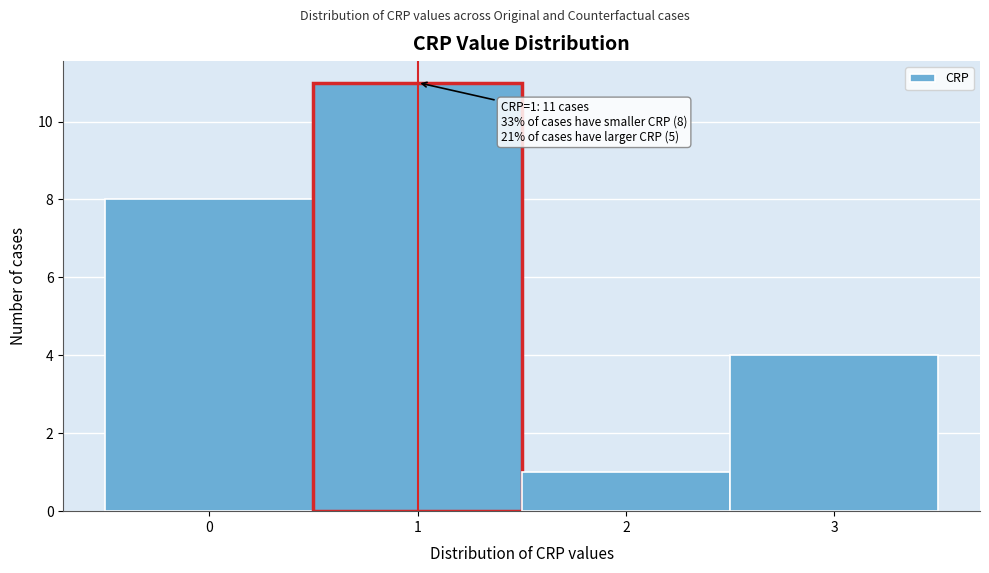

Which range on the x-axis has the tallest bar?

0.5 to 1.5